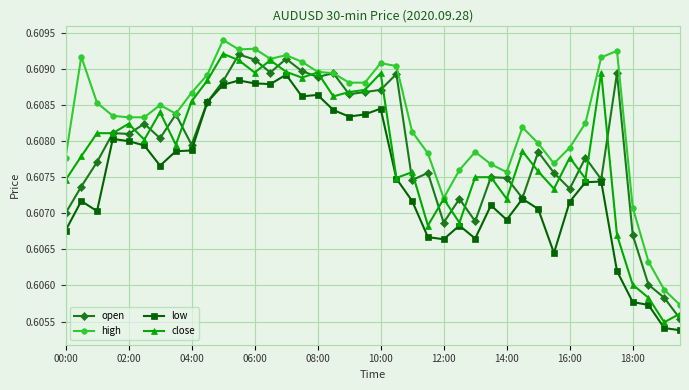

Which series has the largest total across all categories?

high